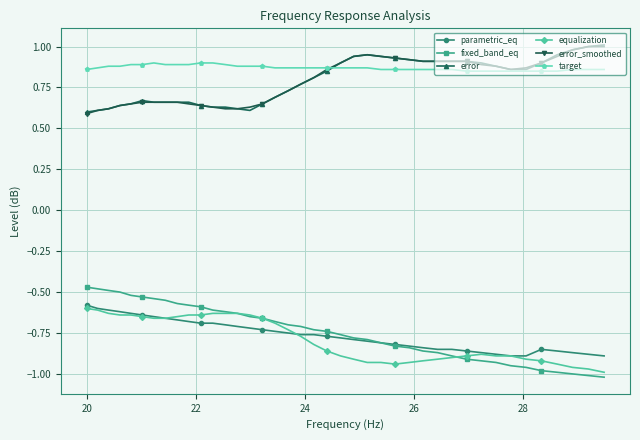

What is the maximum value for error_smoothed?

1.0